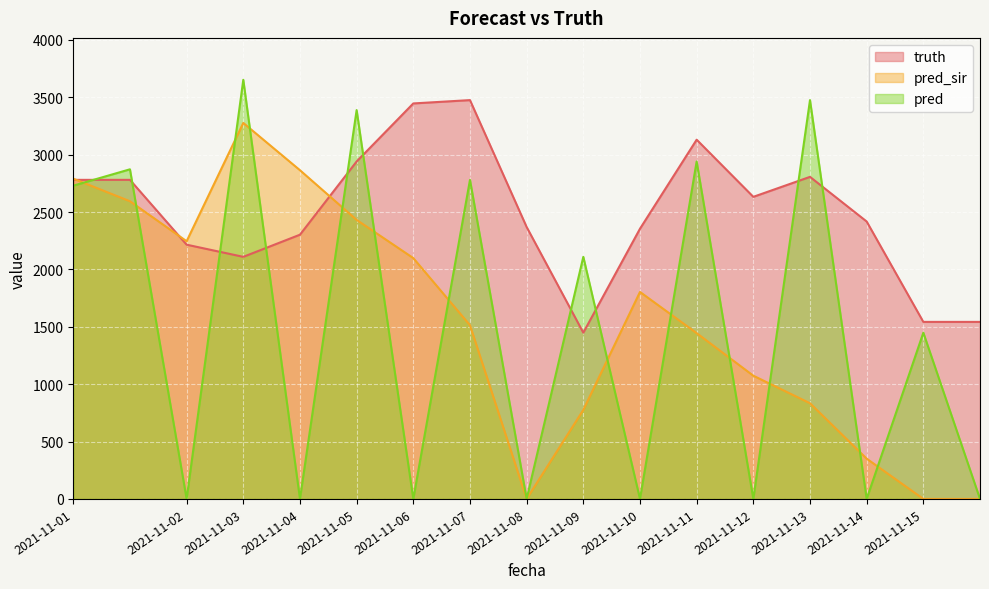

What is the difference between the maximum and minimum values in the pred_sir series?

3277.0